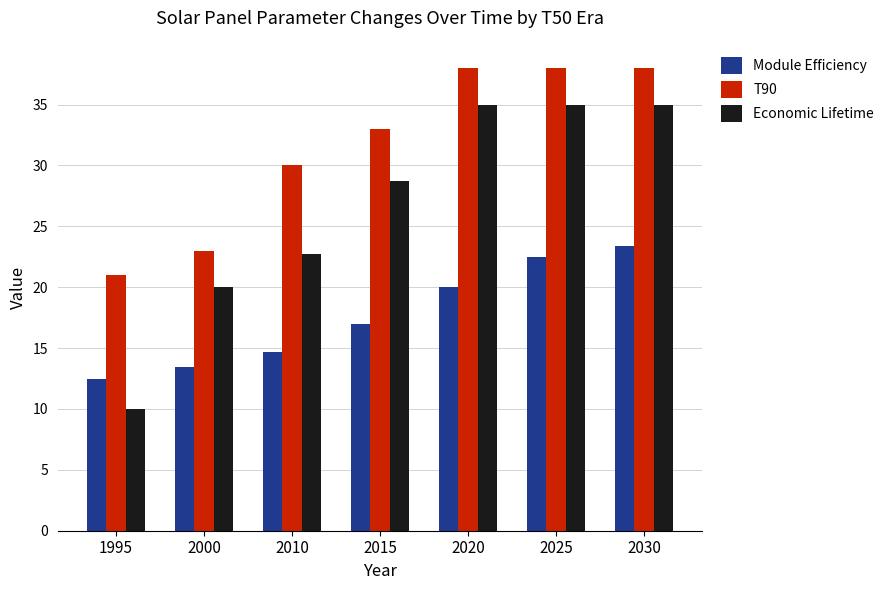

Reading right to left, transcribe all the data shown in this chart.

Module Efficiency: 23.4	22.5	20.0	17.0	14.7	13.4	12.5
T90: 38.0	38.0	38.0	33.0	30.0	23.0	21.0
Economic Lifetime: 35.0	35.0	35.0	28.7	22.7	20.0	10.0